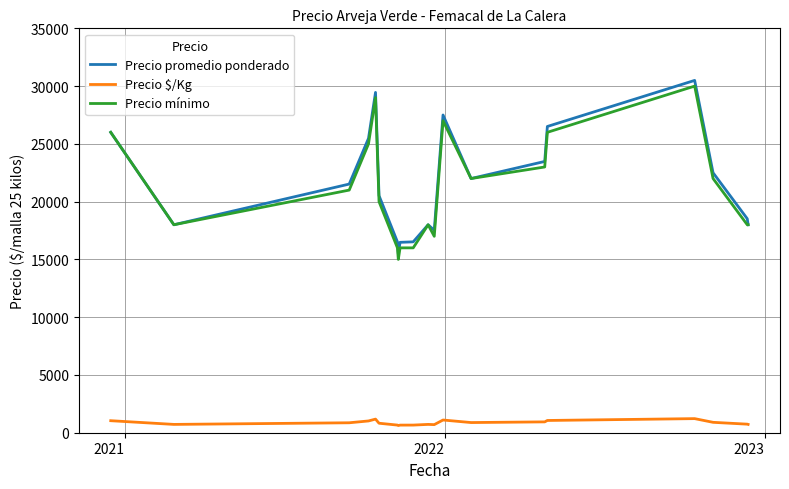

True or false: Precio promedio ponderado and Precio $/Kg intersect in this chart.

False